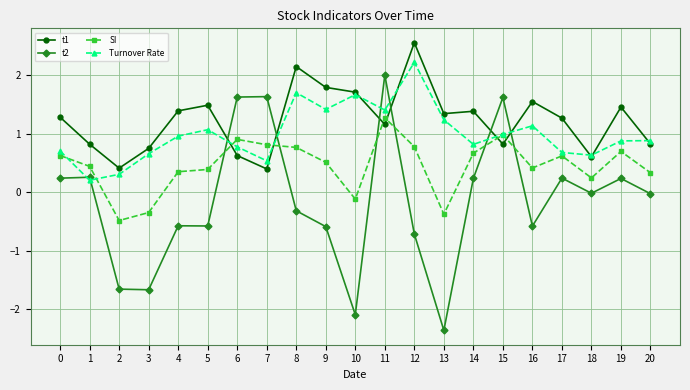

Which series has the largest total across all categories?

t1